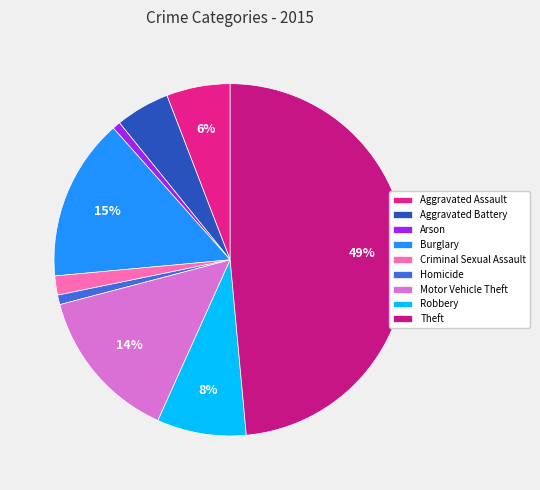

How many slices are in this pie chart?

9